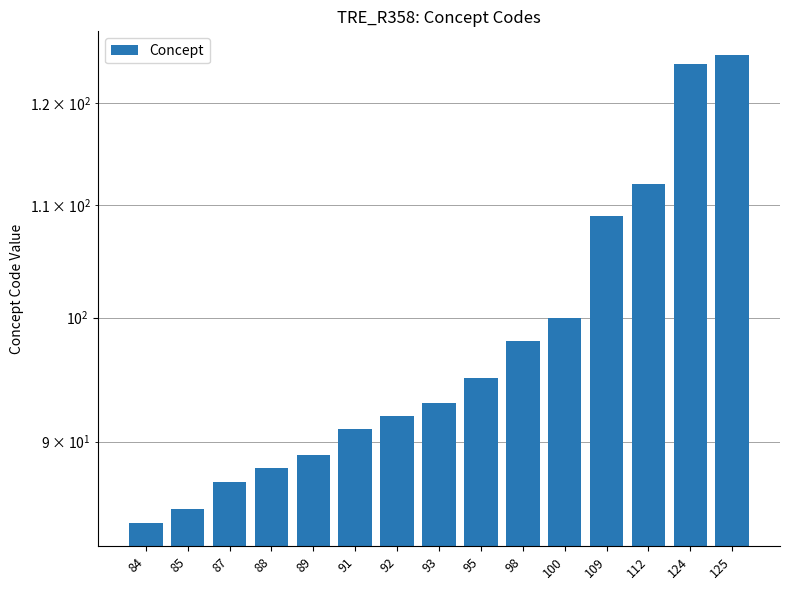

What is the value of the 7th bar from the left?

92